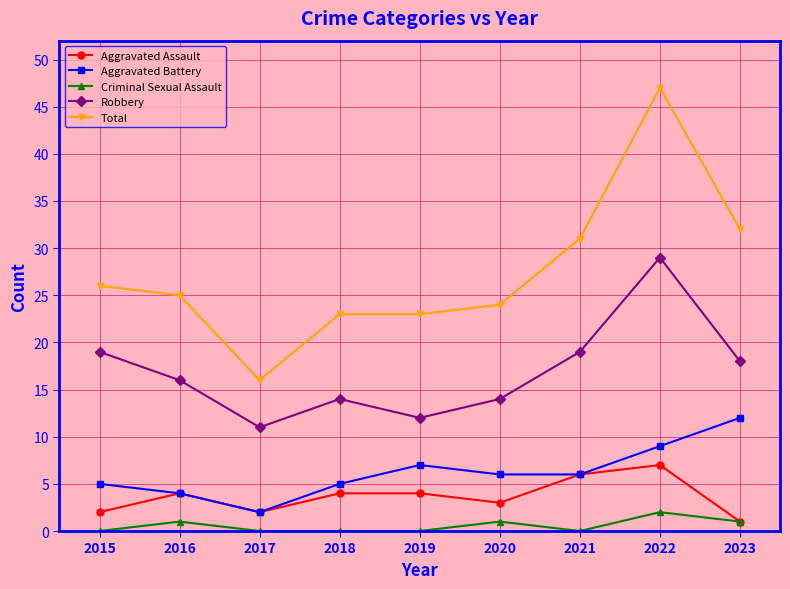

Is the value of Criminal Sexual Assault at 2016 greater than the value of Aggravated Assault at 2022?

No